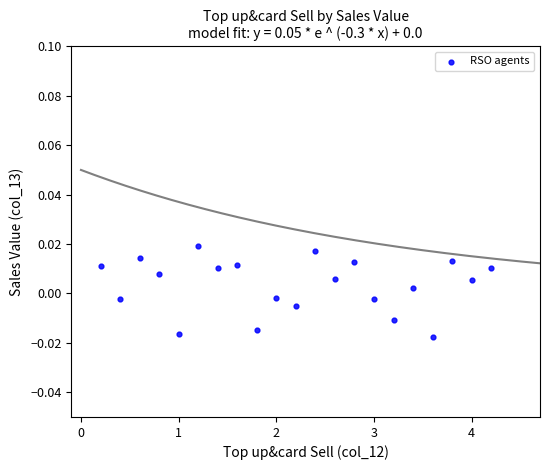

What is the range of X values (max minus min)?

4.0